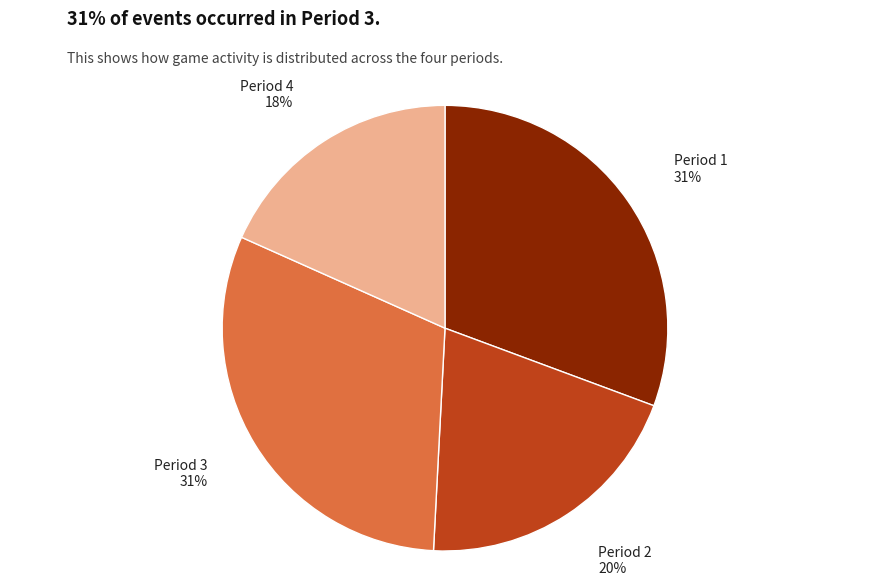

Is there any slice that represents more than half of the pie?

No